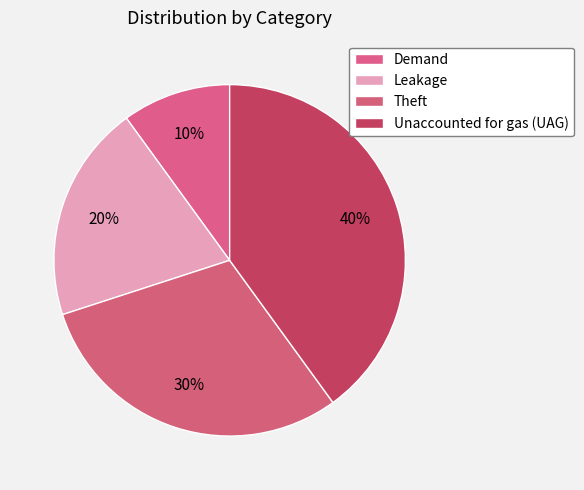

What percentage is the Leakage slice, to the nearest percent?

20%